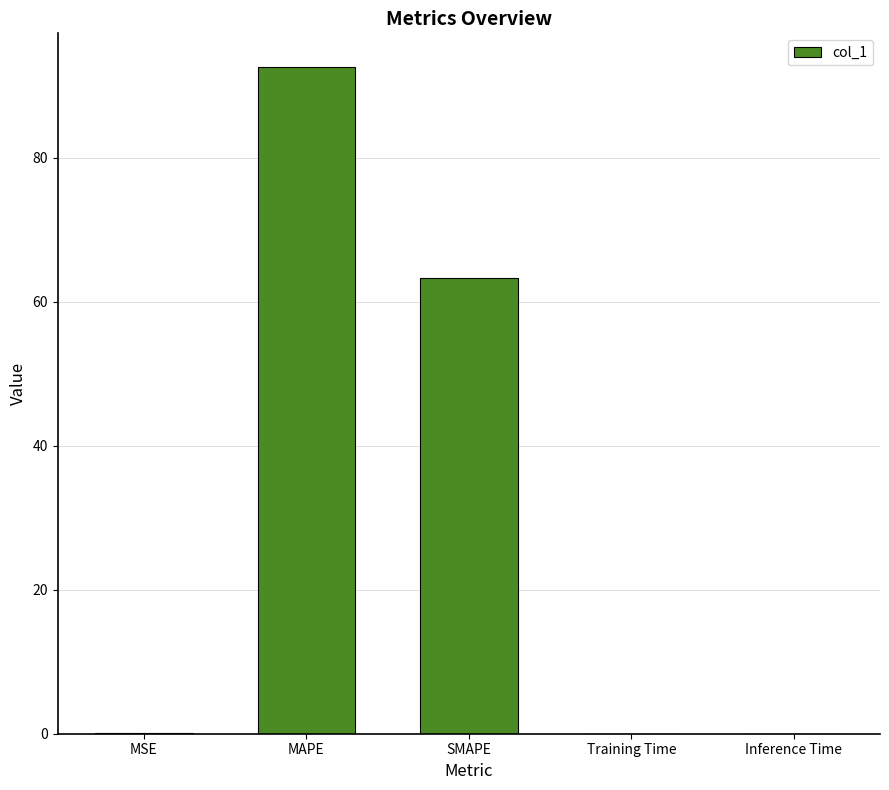

Does the chart contain stacked bars?

No